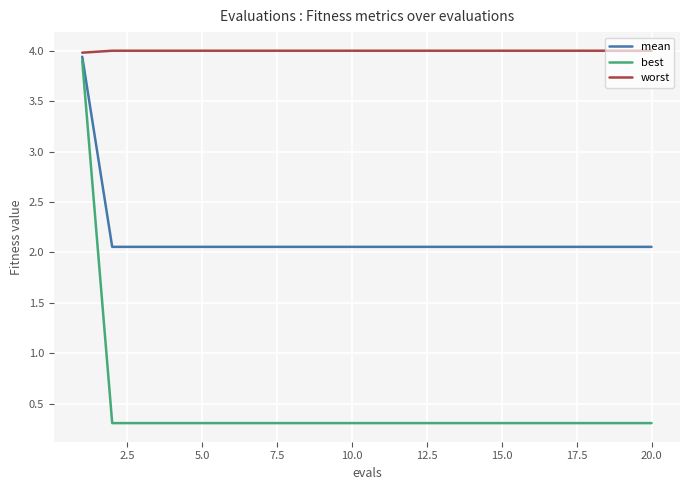

Which series has the largest range (max minus min)?

best